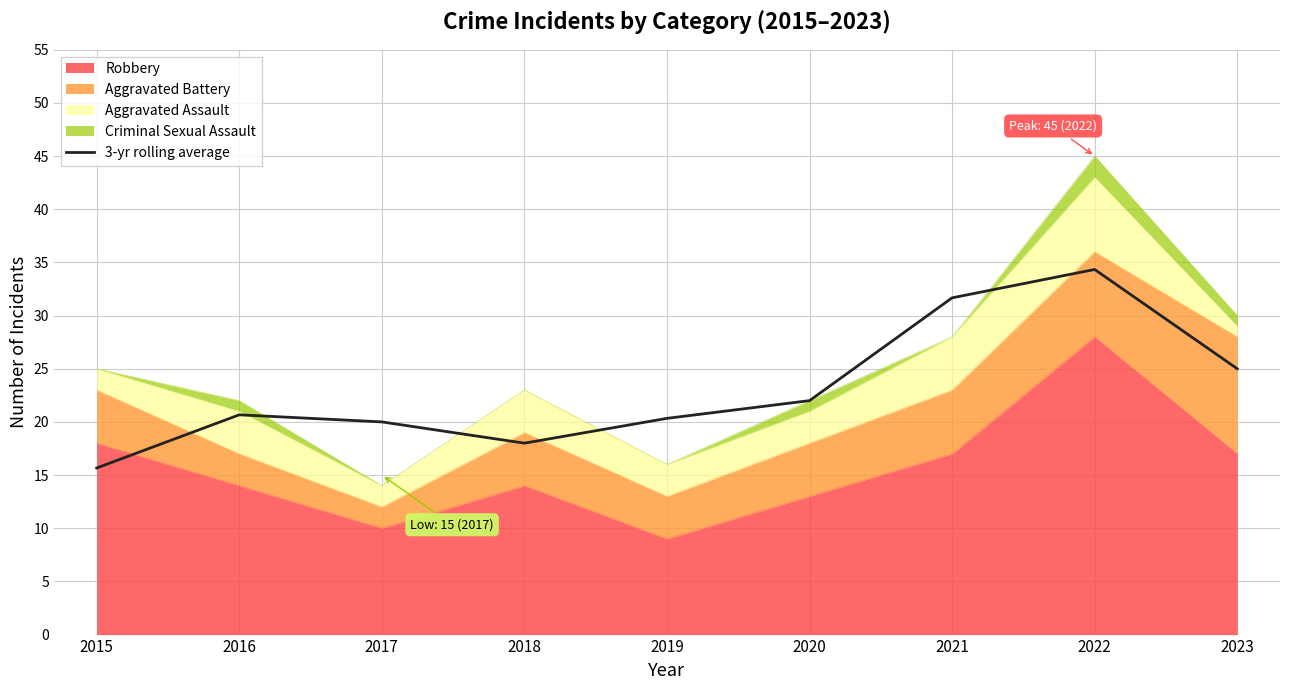

Reading left to right, list all the values displayed in this chart.

2015=15.7	2016=20.7	2017=20.0	2018=18.0	2019=20.3	2020=22.0	2021=31.7	2022=34.3	2023=25.0